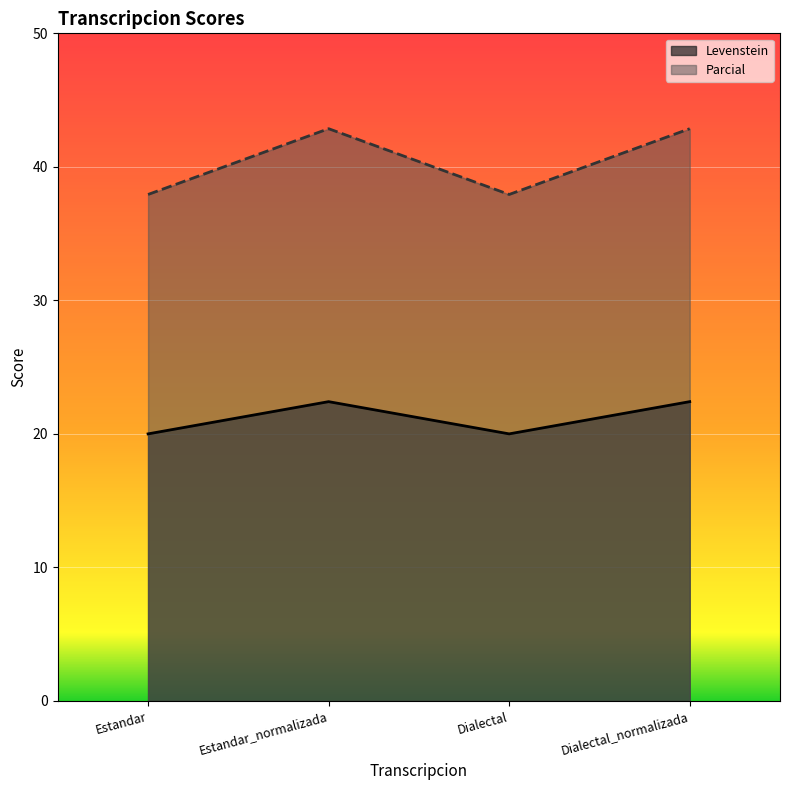

True or false: Levenstein and Parcial intersect in this chart.

False